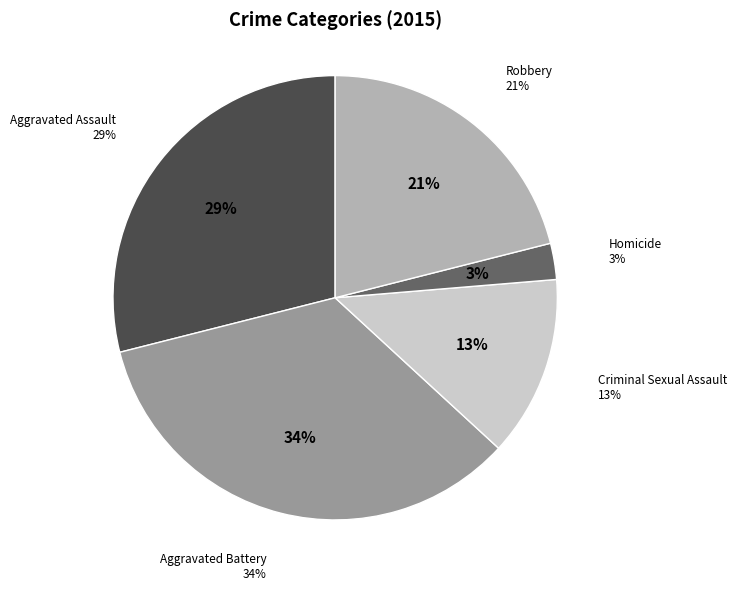

True or false: Aggravated Battery accounts for 34% of the total.

True